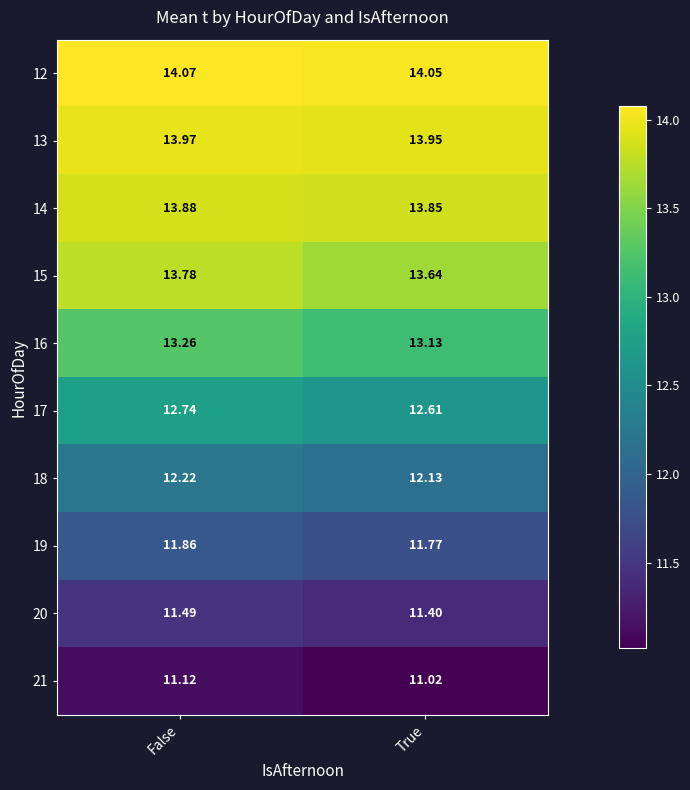

Is the value of 20 at False greater than the value of 19 at True?

No